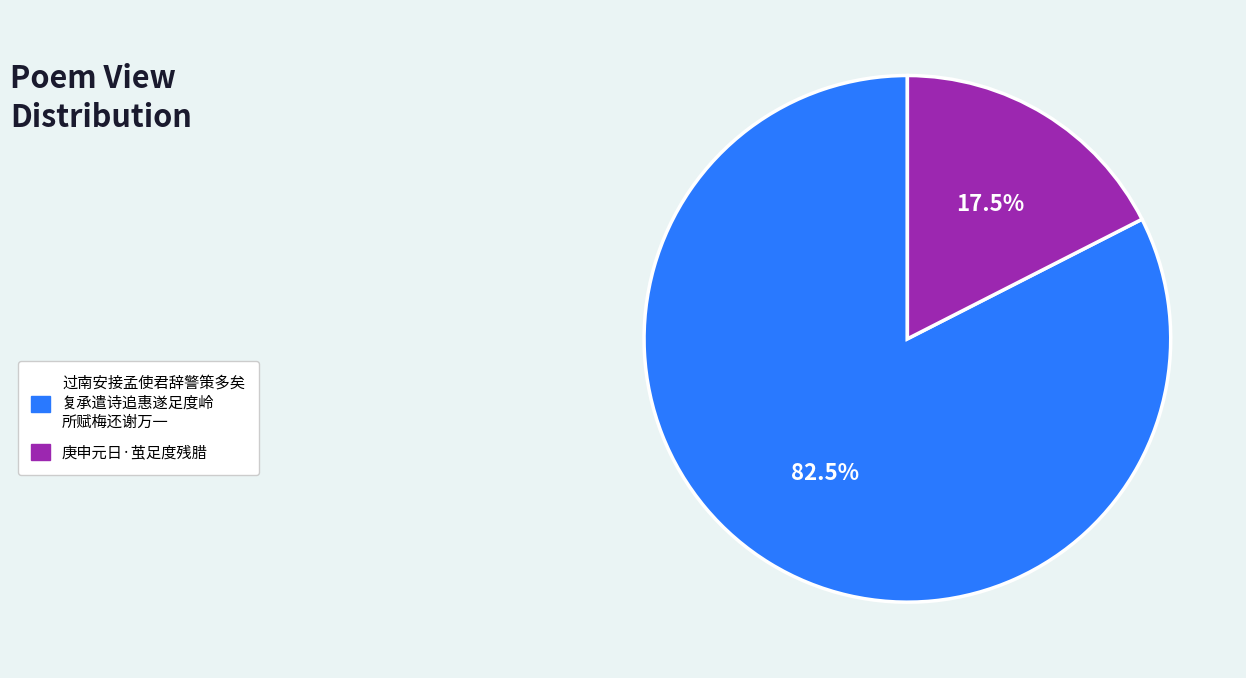

Count the number of slices in the pie.

2